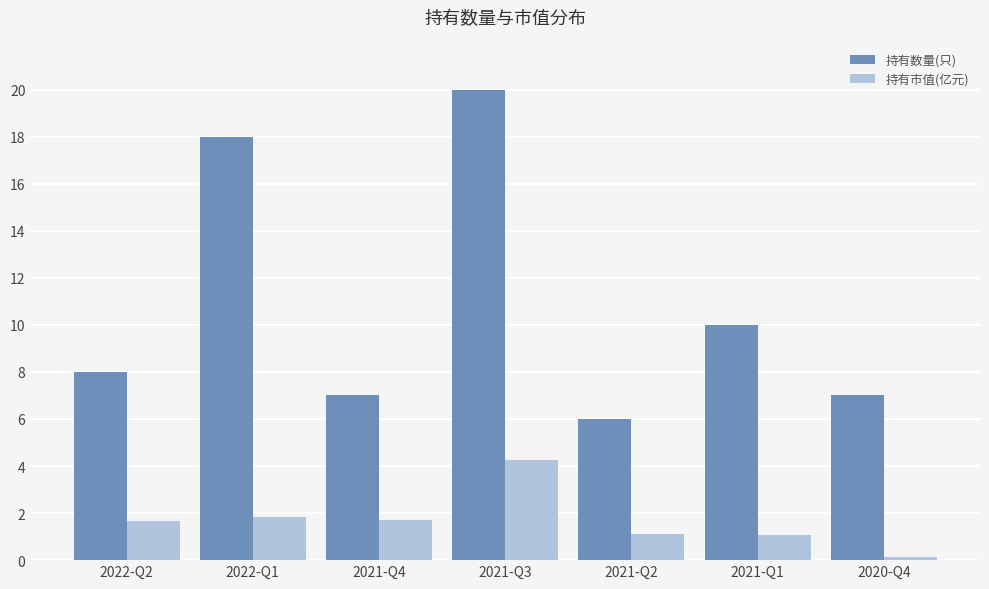

What is the difference between the second highest and second lowest values in the 持有数量(只) series?

11.0